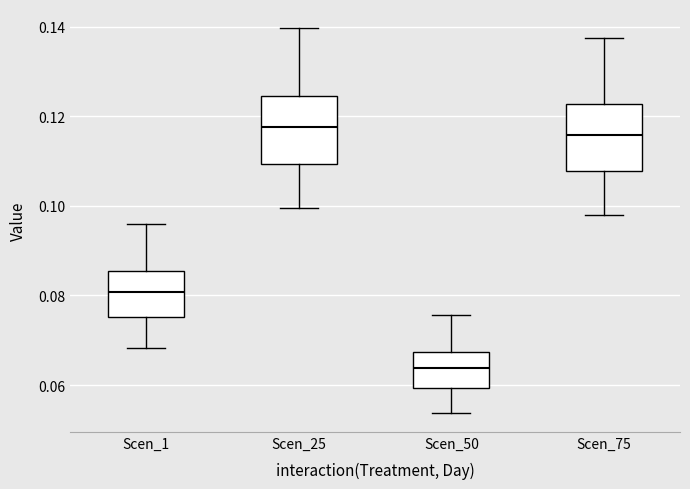

Reading left to right, transcribe this box plot: for each box, give where its median line is, the range the box spans, and where its two whiskers end, as read against the y-axis. The values are not printed on the chart, so give them approximately, as read against the axis.

Scen_1: median 0.080, box 0.076 to 0.086, whiskers 0.068 to 0.096
Scen_25: median 0.118, box 0.110 to 0.124, whiskers 0.100 to 0.140
Scen_50: median 0.064, box 0.060 to 0.068, whiskers 0.054 to 0.076
Scen_75: median 0.116, box 0.108 to 0.122, whiskers 0.098 to 0.138